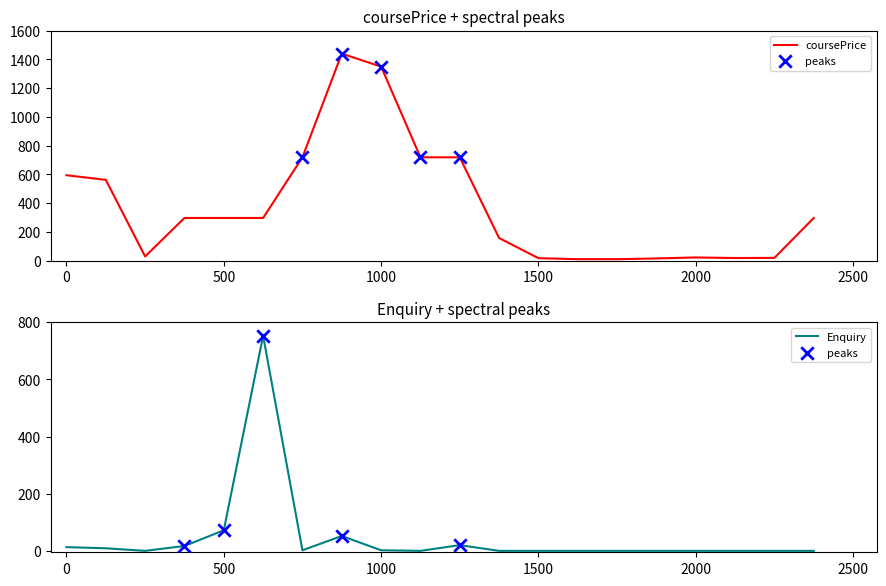

What are all the series names shown in the legend?

coursePrice, Enquiry